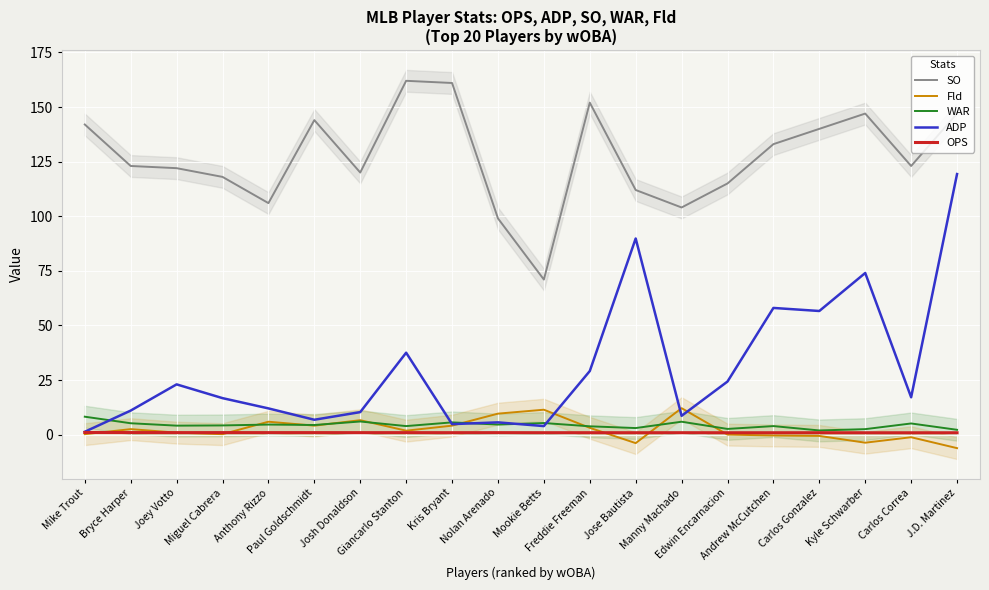

What is the maximum value shown in the chart?

162.0